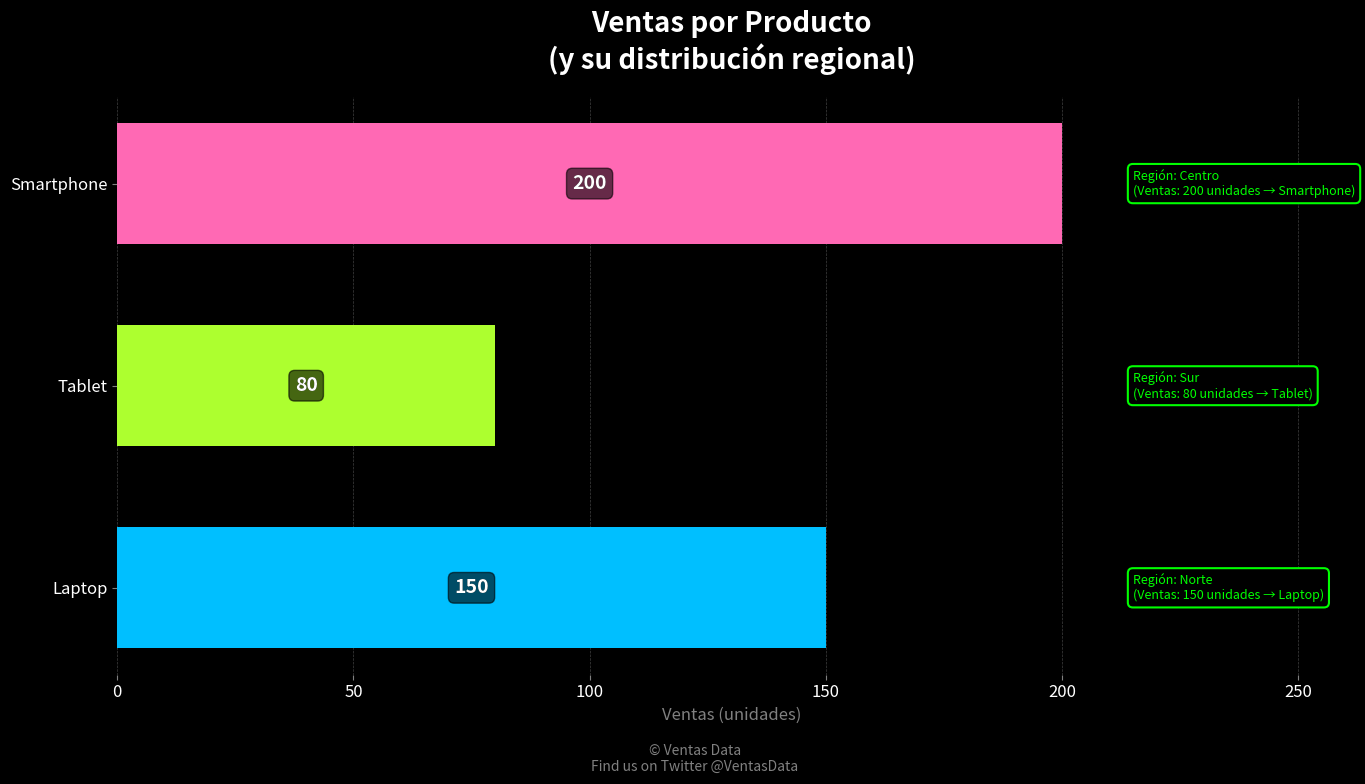

Between Tablet and Smartphone, which is larger?

Smartphone